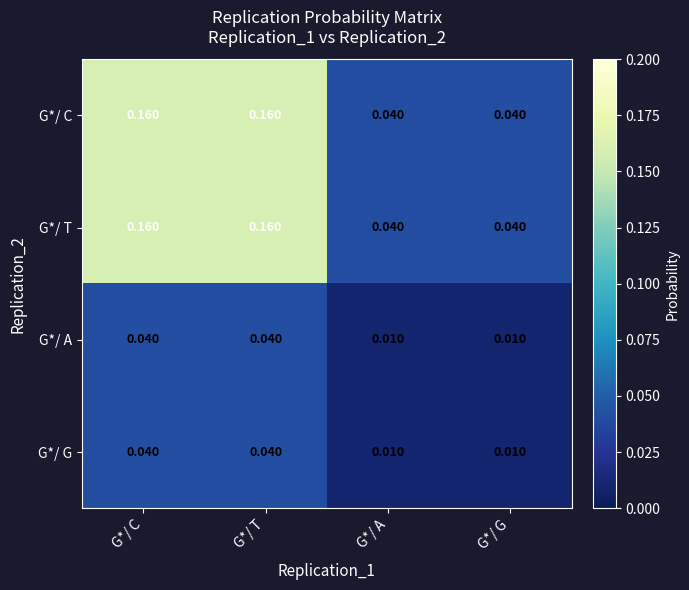

Is the value of G*/ C at G*/ C greater than the value of G*/ A at G*/ A?

Yes